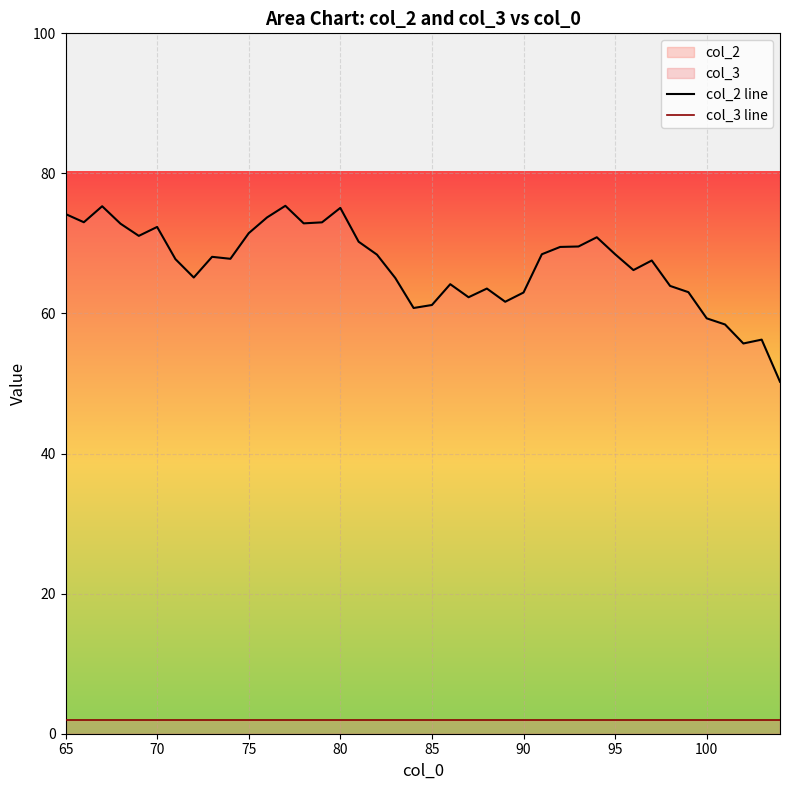

Reading left to right, transcribe all the data shown in this chart.

col_2 line: 74.2	73.0	75.3	72.8	71.1	72.4	67.8	65.1	68.1	67.8	71.5	73.7	75.4	72.9	73.0	75.1	70.2	68.4	65.1	60.8	61.2	64.2	62.3	63.6	61.7	63.0	68.5	69.5	69.6	70.9	68.5	66.2	67.6	63.9	63.0	59.3	58.4	55.7	56.3	50.3
col_3 line: 2.0	2.0	2.0	2.0	2.0	2.0	2.0	2.0	2.0	2.0	2.0	2.0	2.0	2.0	2.0	2.0	2.0	2.0	2.0	2.0	2.0	2.0	2.0	2.0	2.0	2.0	2.0	2.0	2.0	2.0	2.0	2.0	2.0	2.0	2.0	2.0	2.0	2.0	2.0	2.0